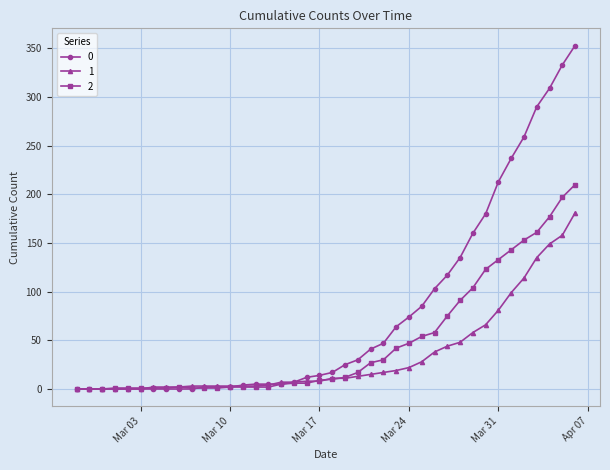

What is the maximum value shown in the chart?

353